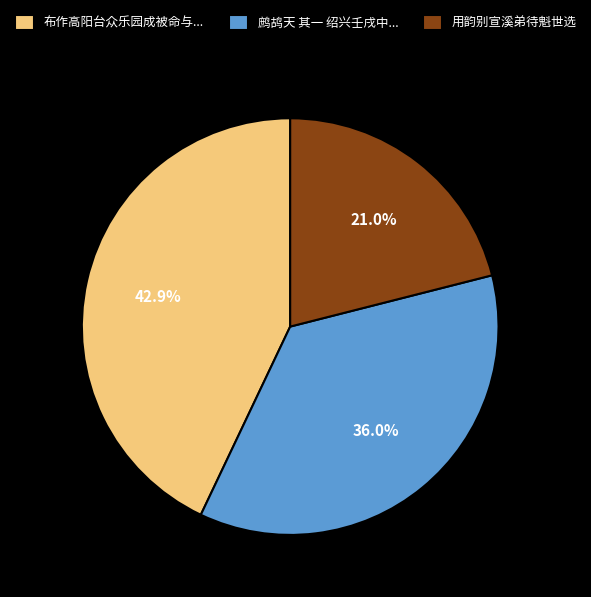

Count the number of slices in the pie.

3